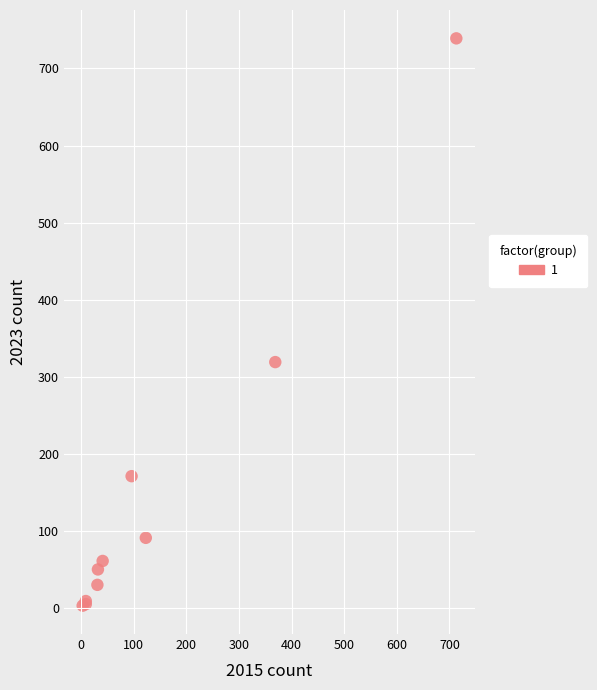

What Y value in the scatter plot is closest to 371?

319